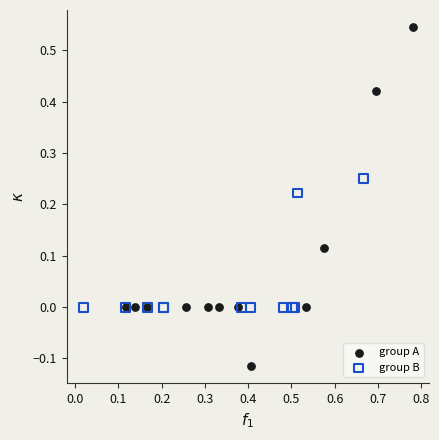

Which series has the widest spread of Y values?

group A